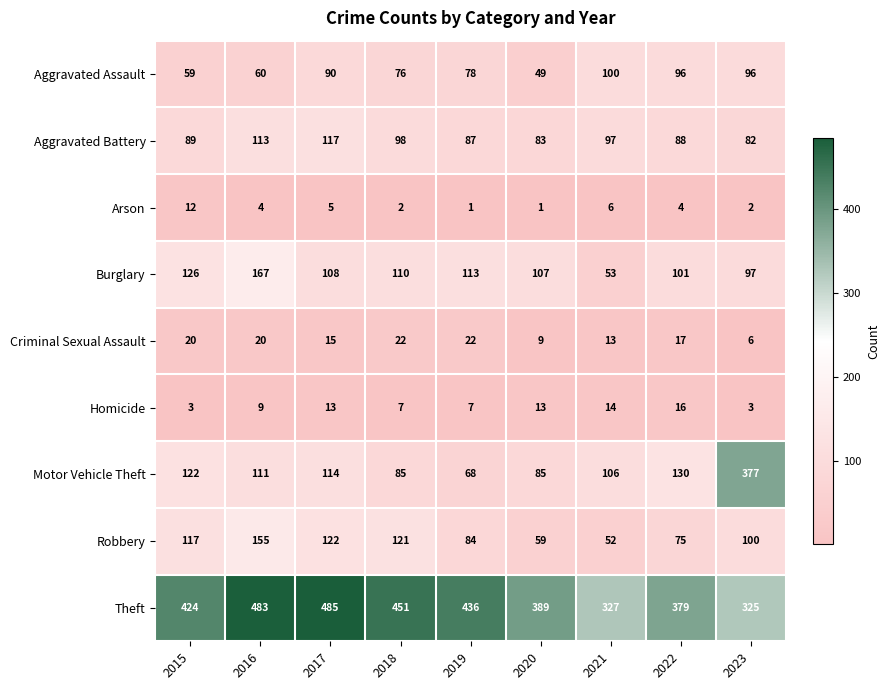

What is the difference between the second highest and second lowest values in the Homicide series?

11